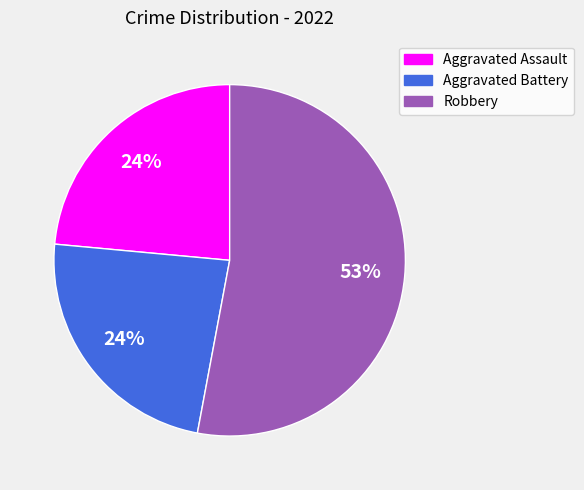

To the nearest percent, what is the difference between the Robbery and Aggravated Battery slice percentages?

29%